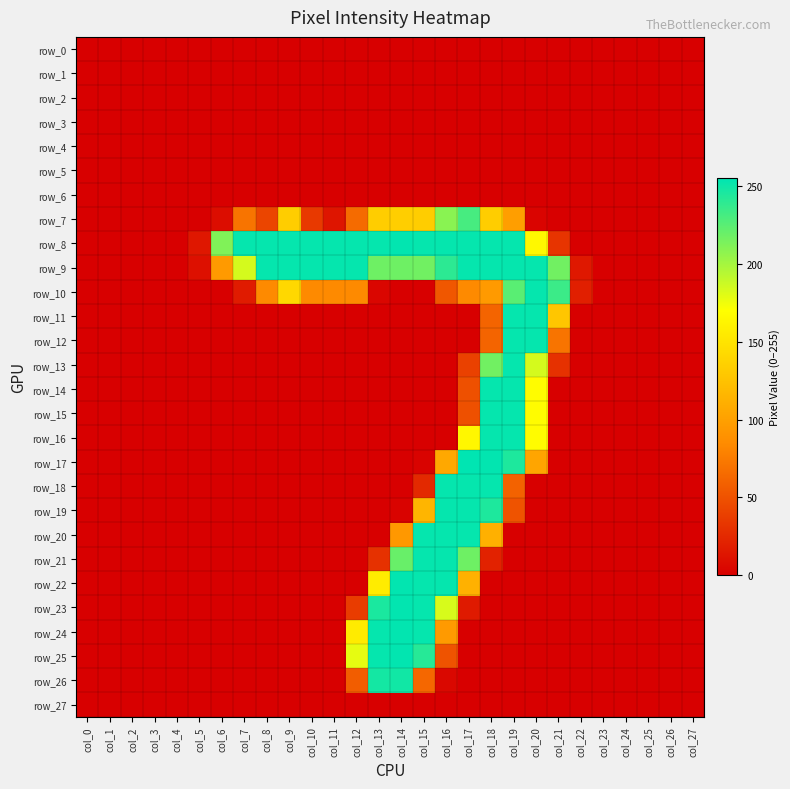

List the labels in order of row_4 value, smallest first.

col_0, col_1, col_2, col_3, col_4, col_5, col_6, col_7, col_8, col_9, col_10, col_11, col_12, col_13, col_14, col_15, col_16, col_17, col_18, col_19, col_20, col_21, col_22, col_23, col_24, col_25, col_26, col_27